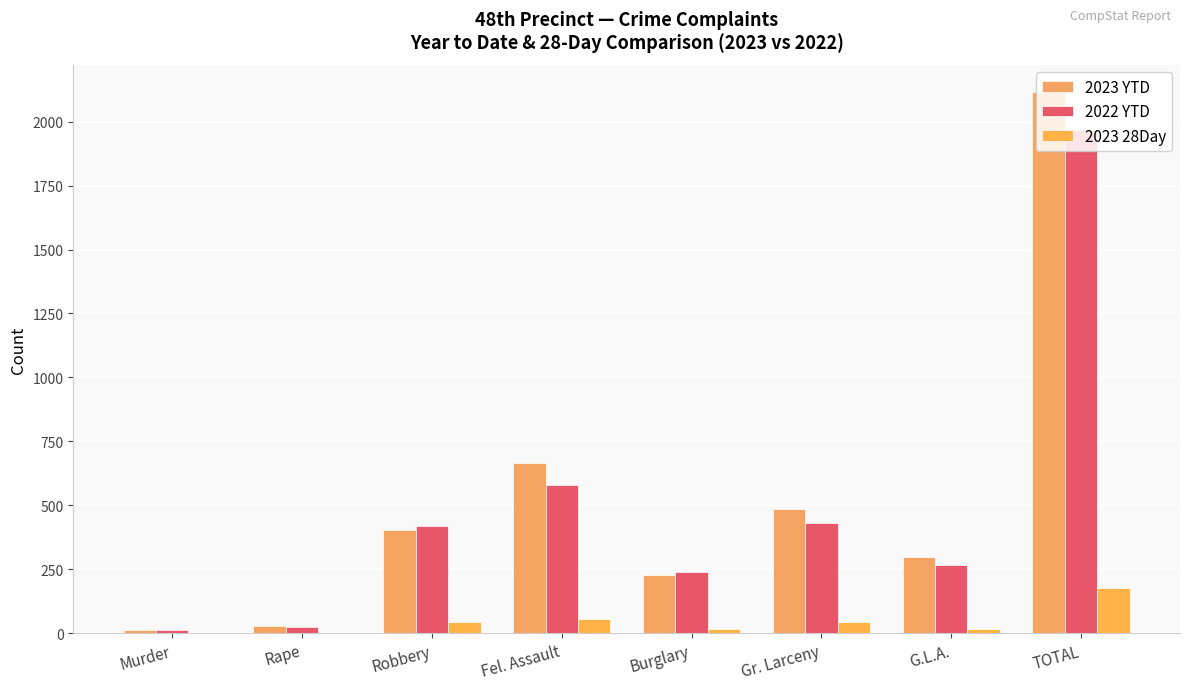

What are all the series names shown in the legend?

2023 YTD, 2022 YTD, 2023 28Day